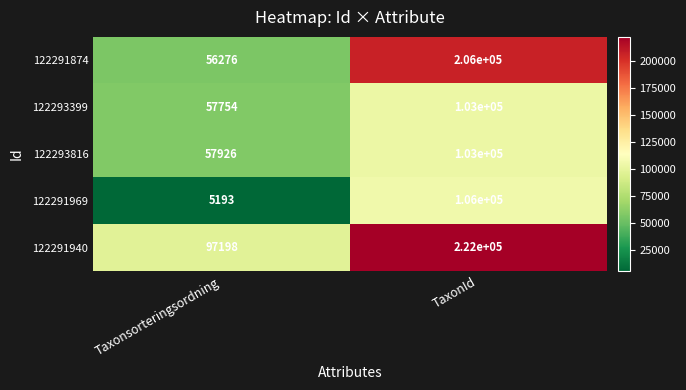

Rank the categories by 122291969 value from highest to lowest.

TaxonId, Taxonsorteringsordning